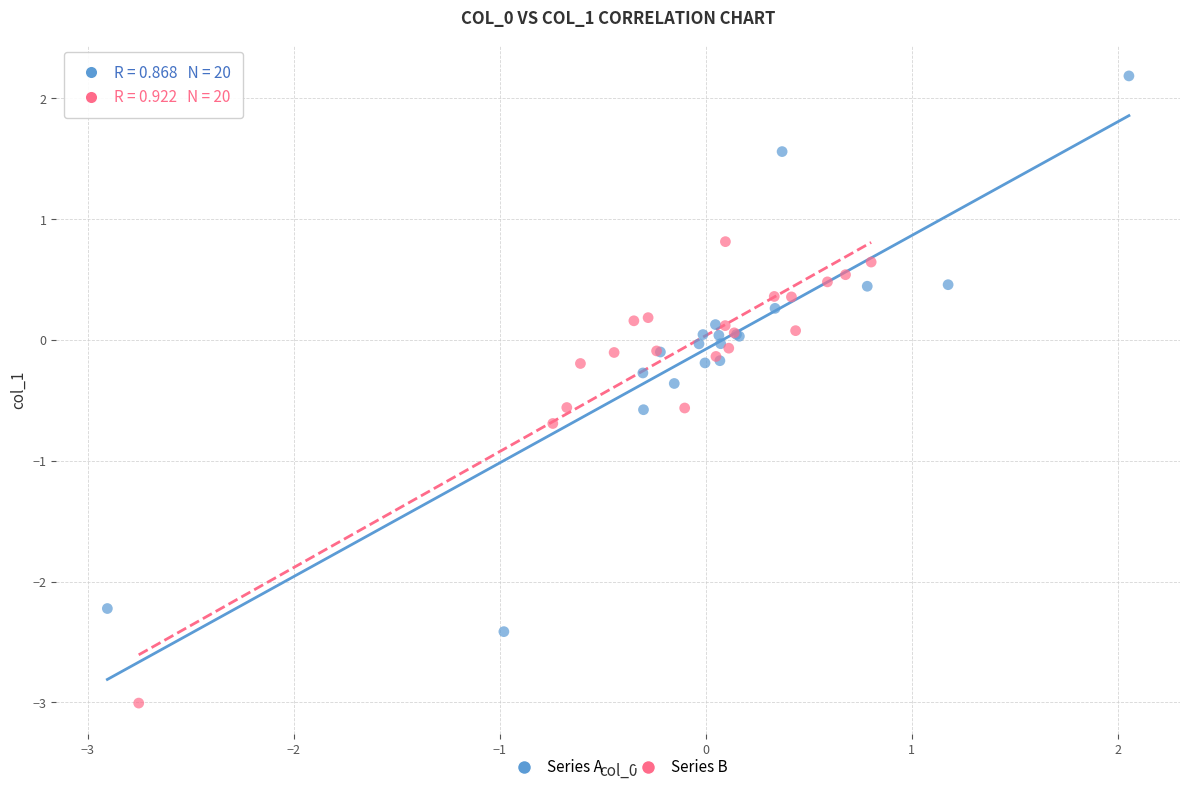

Which series contains the highest Y value?

Series A